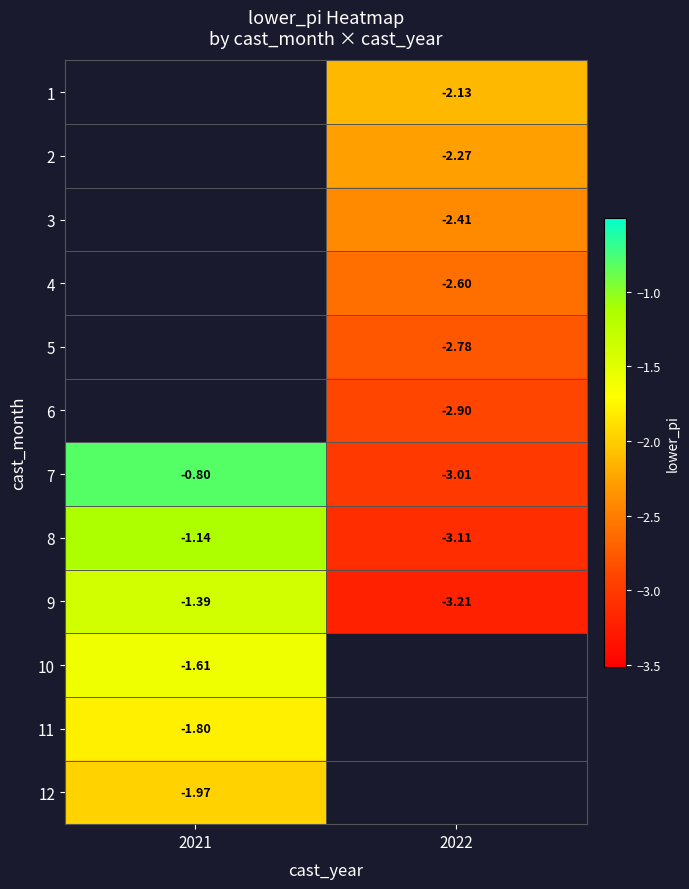

The value of row_7 at 2022 is -5.2. True or false?

False